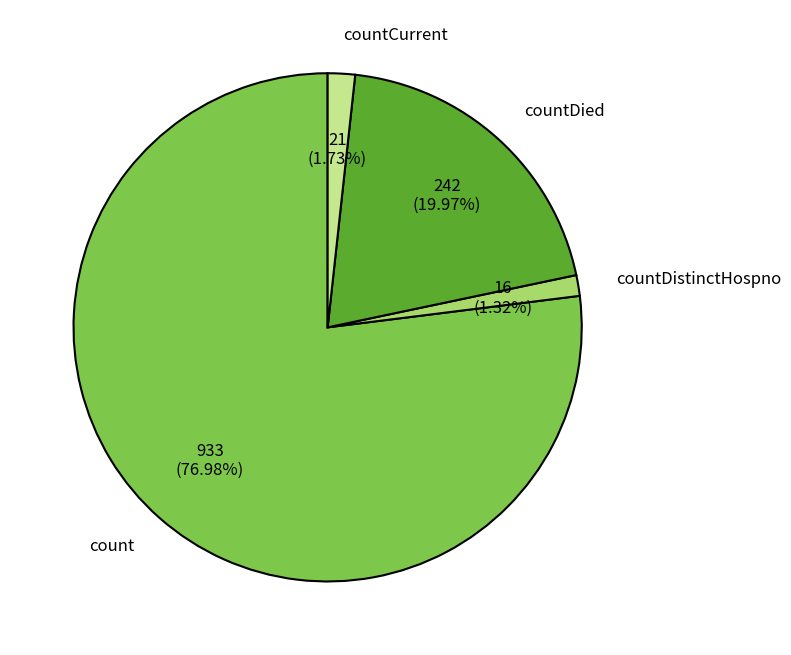

Which category has the biggest portion of the pie?

count